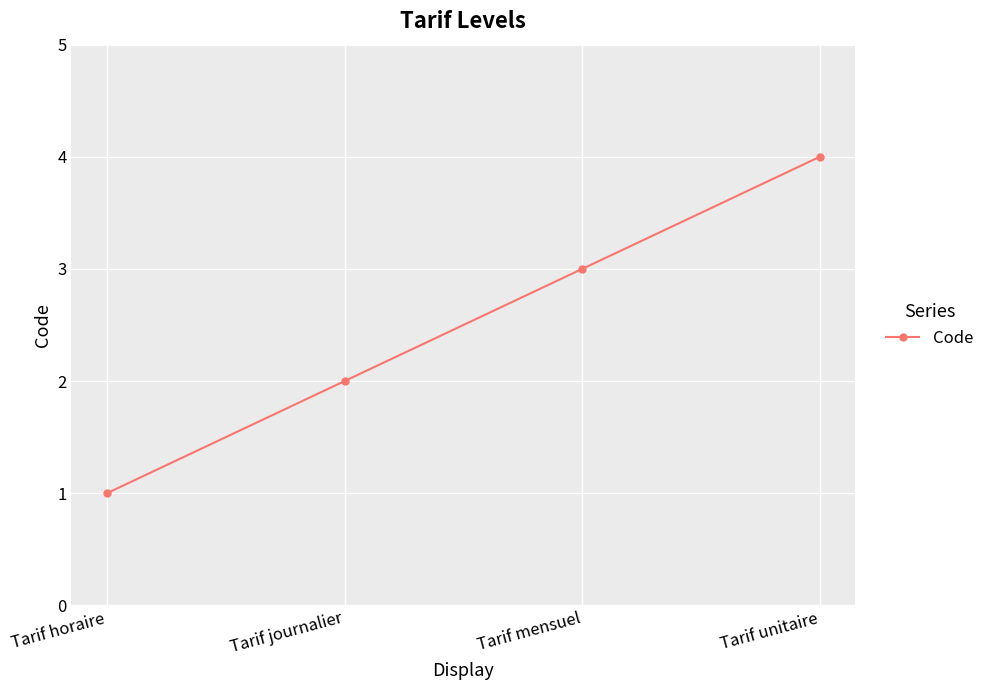

What is the minimum value shown in the chart?

1